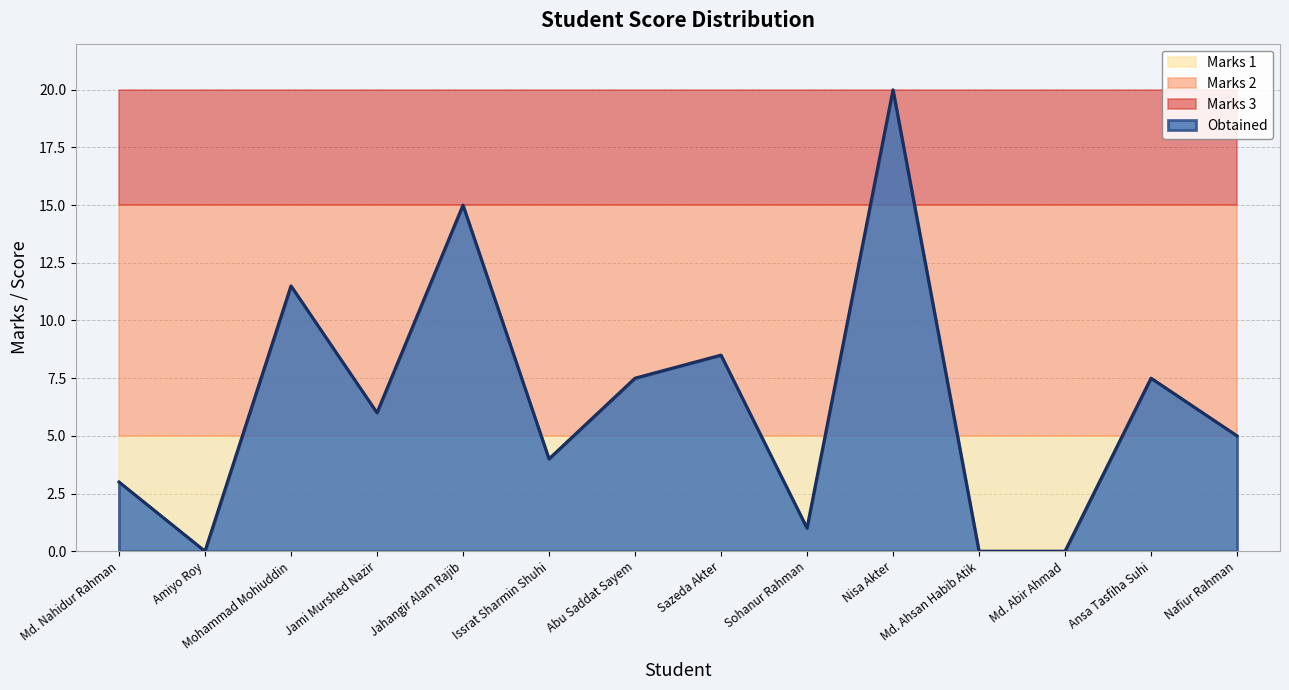

Which series changed the most between Md. Nahidur Rahman and Nisa Akter?

Obtained